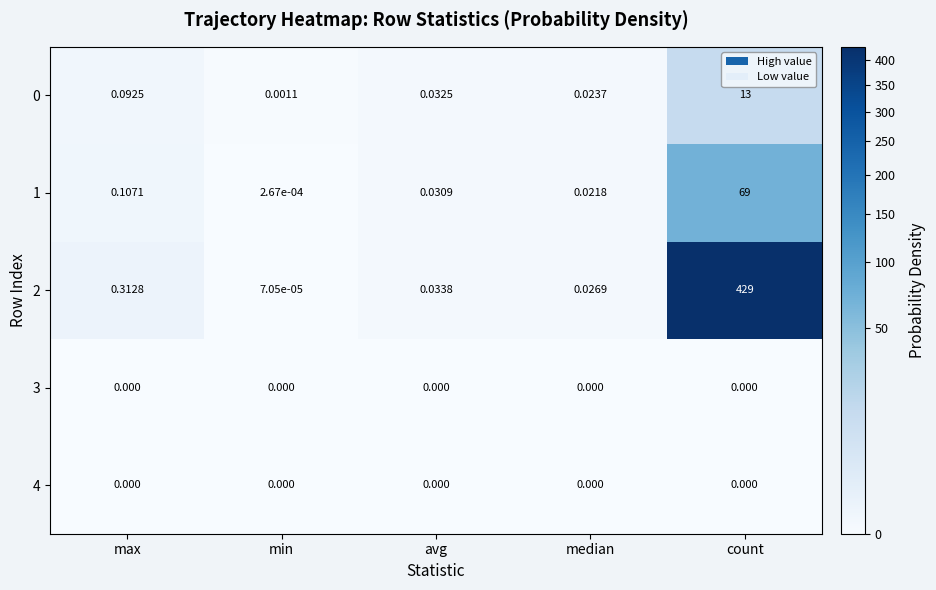

Is the value of 1 at median greater than the value of 3 at median?

Yes